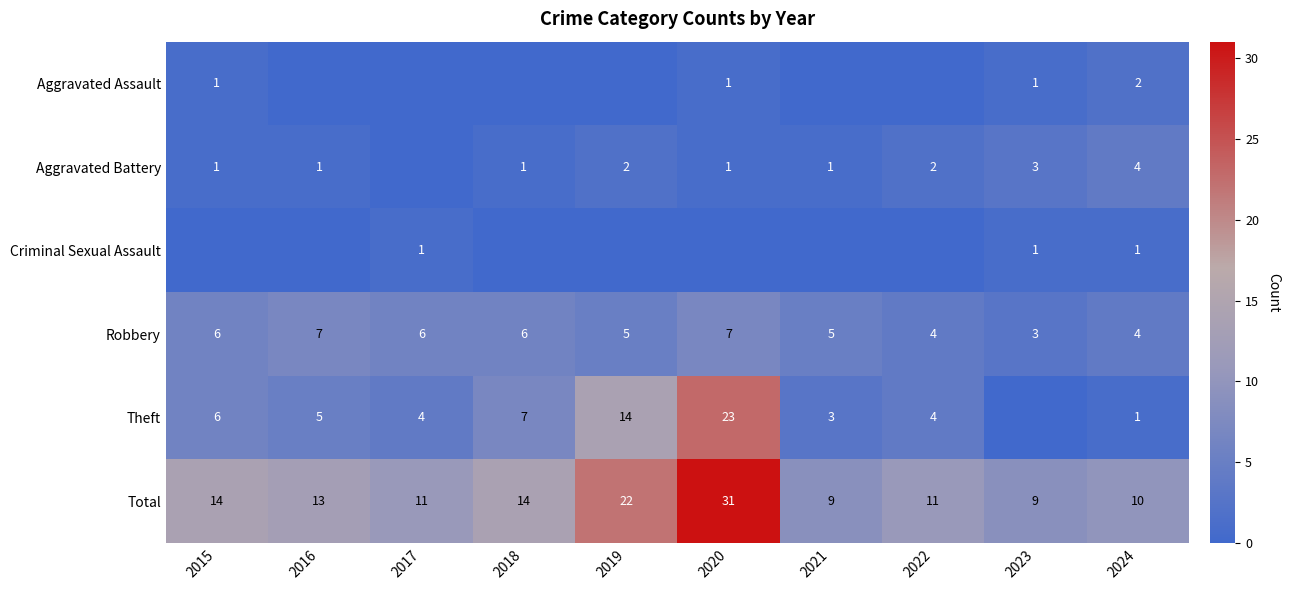

What is the difference between the maximum and minimum values in the Robbery series?

4